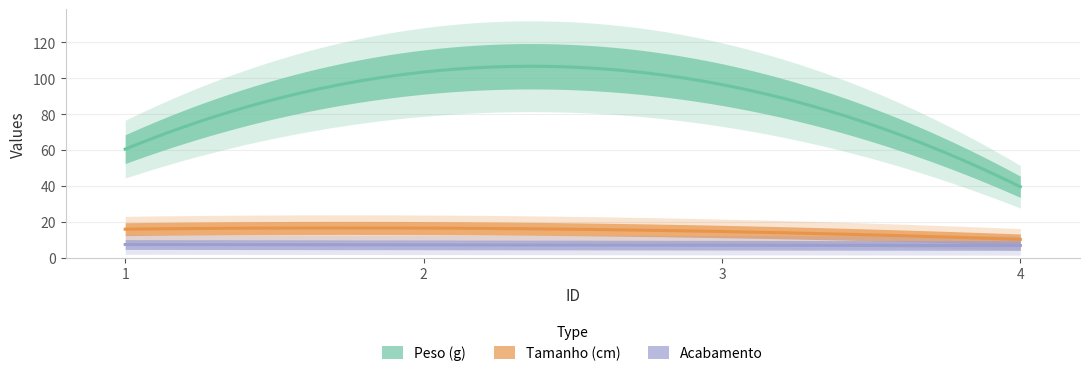

Where is the first local maximum for Acabamento?

3